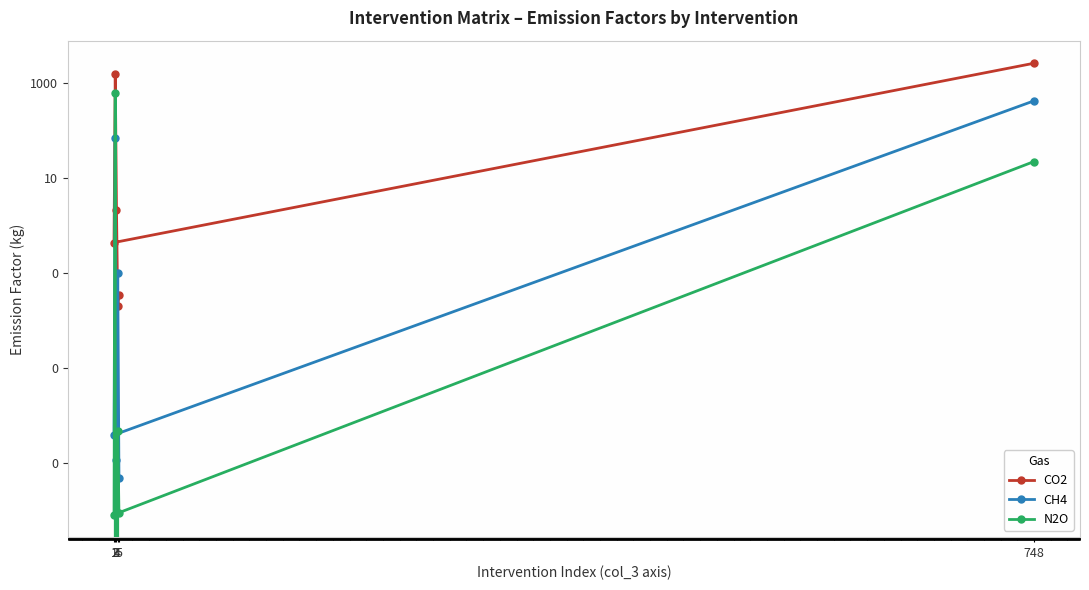

What value does the N2O series have at 748?

22.5